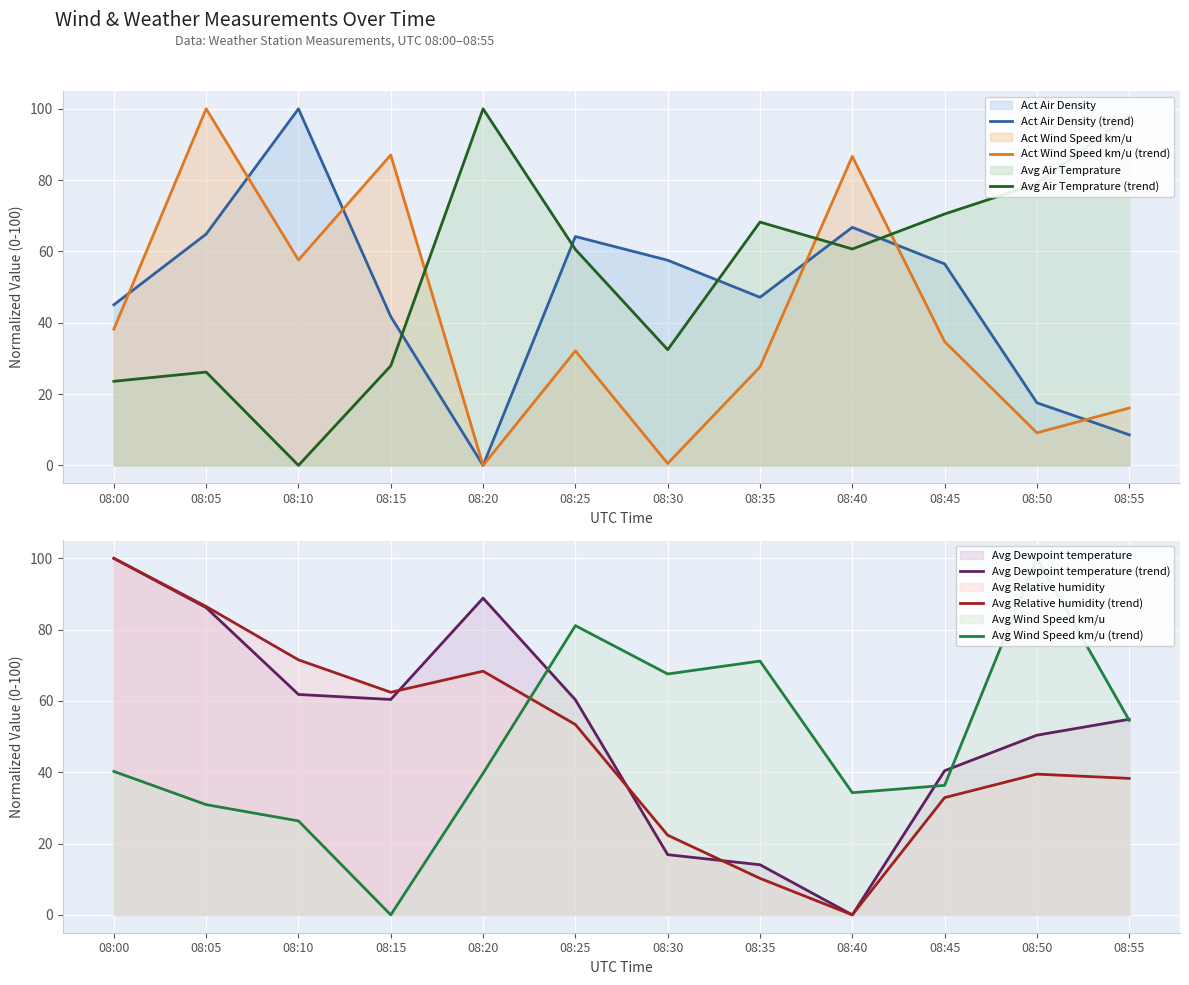

What is the sum of the Act Air Density (trend) values at 08:40 and 08:25?

131.0